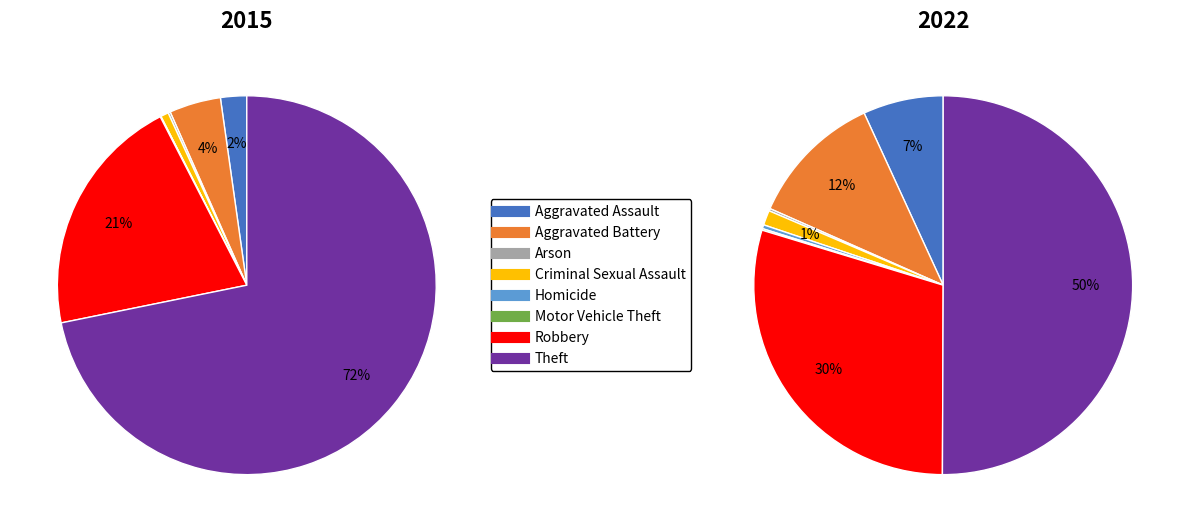

Combined, do 6 and values_2022 account for over 50%?

No